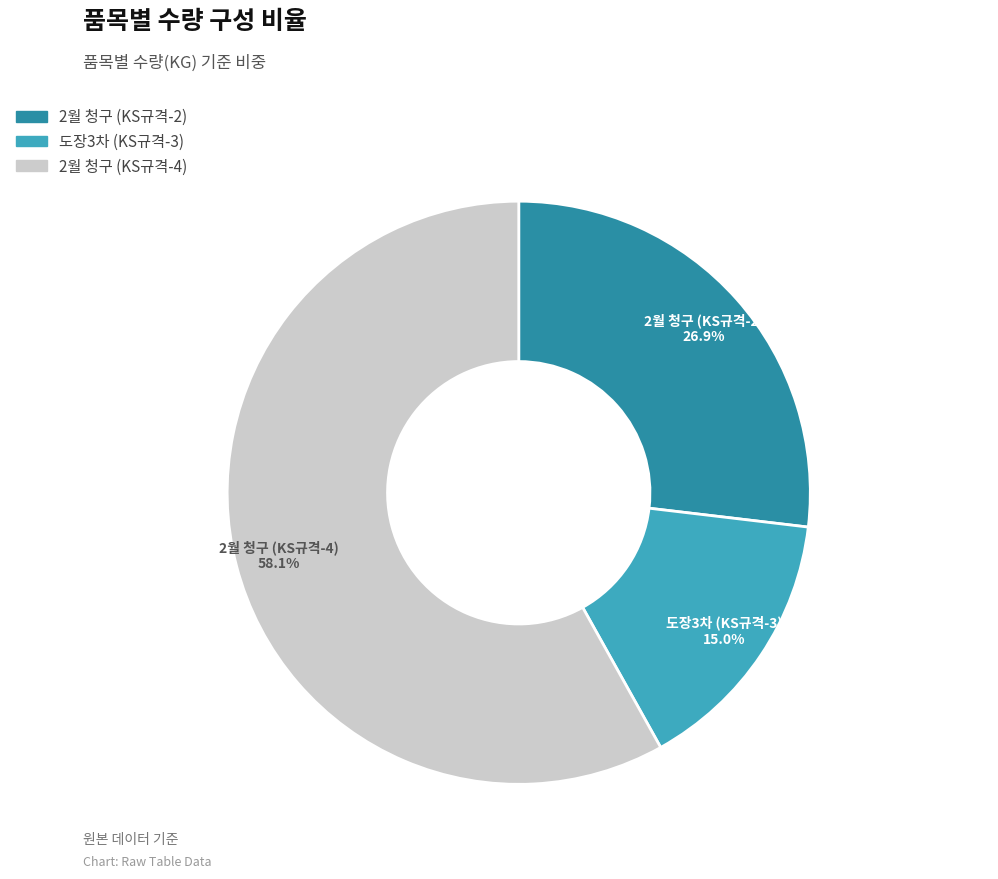

How many slices are in this pie chart?

3